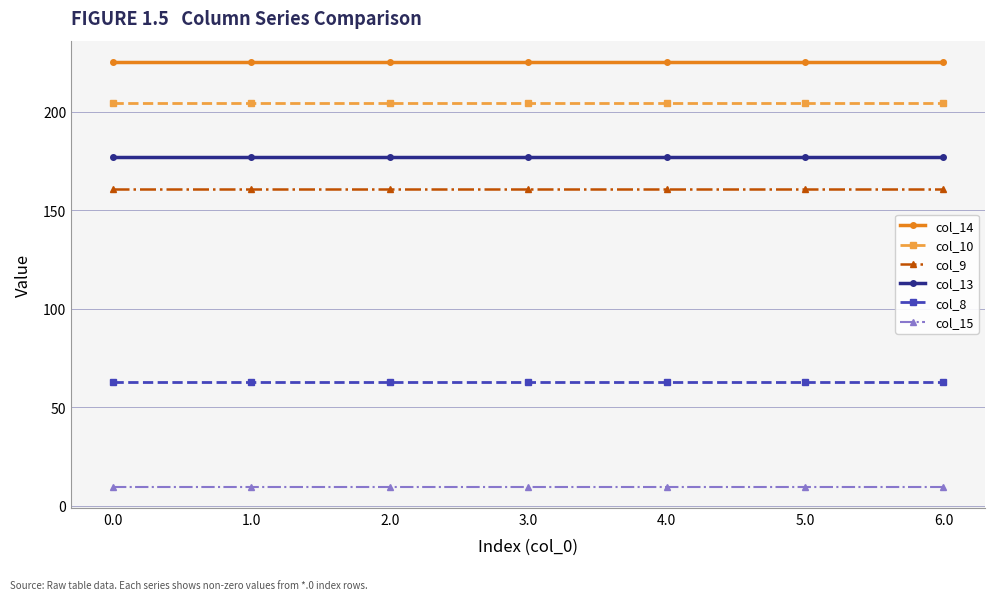

True or false: col_9 and col_13 intersect in this chart.

False